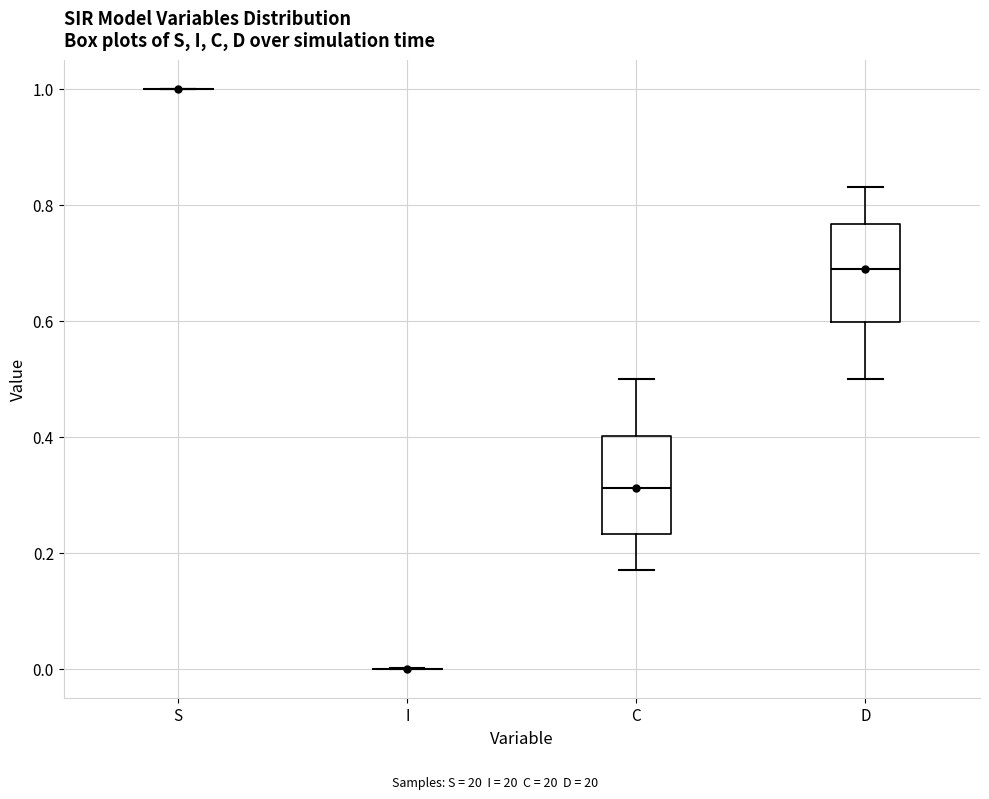

Reading left to right, read every box against the y-axis: the position of its median line, the range the box covers, and the ends of its whiskers. The values are not printed on the chart, so give them approximately, as read against the axis.

S: box collapsed to a line at 1.00, whiskers 1.00 to 1.00
I: box collapsed to a line at 0.00, whiskers 0.00 to 0.00
C: median 0.32, box 0.24 to 0.40, whiskers 0.16 to 0.50
D: median 0.68, box 0.60 to 0.76, whiskers 0.50 to 0.84